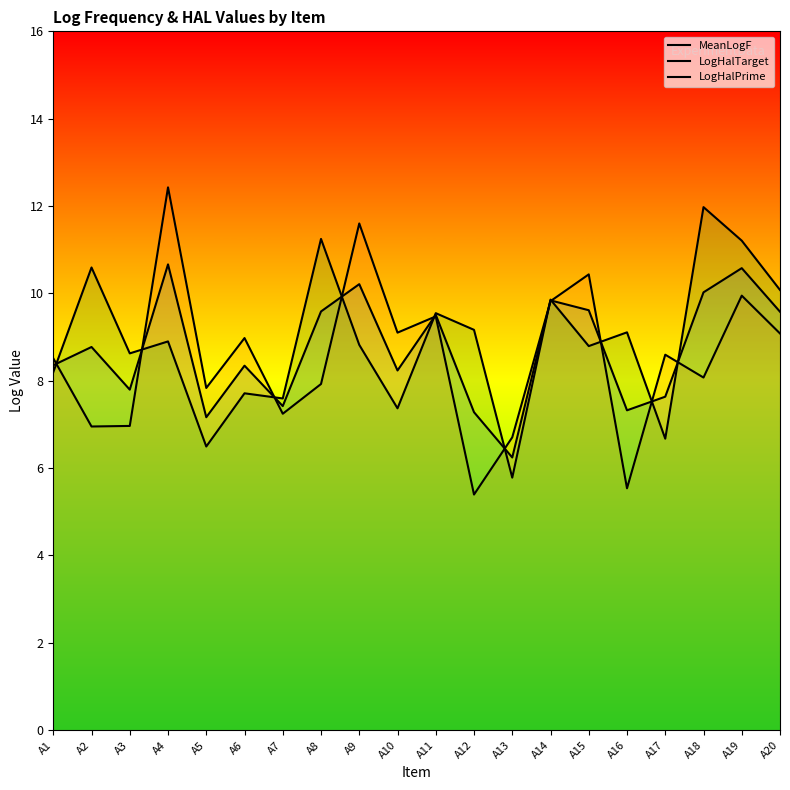

After their last crossing, which series has the higher values: MeanLogF or LogHalPrime?

LogHalPrime